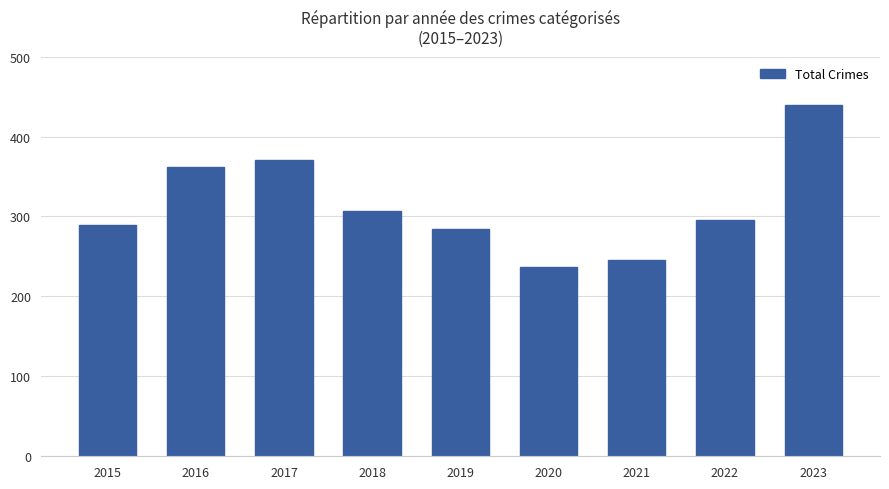

Rank the categories by value from highest to lowest.

2023, 2017, 2016, 2018, 2022, 2015, 2019, 2021, 2020